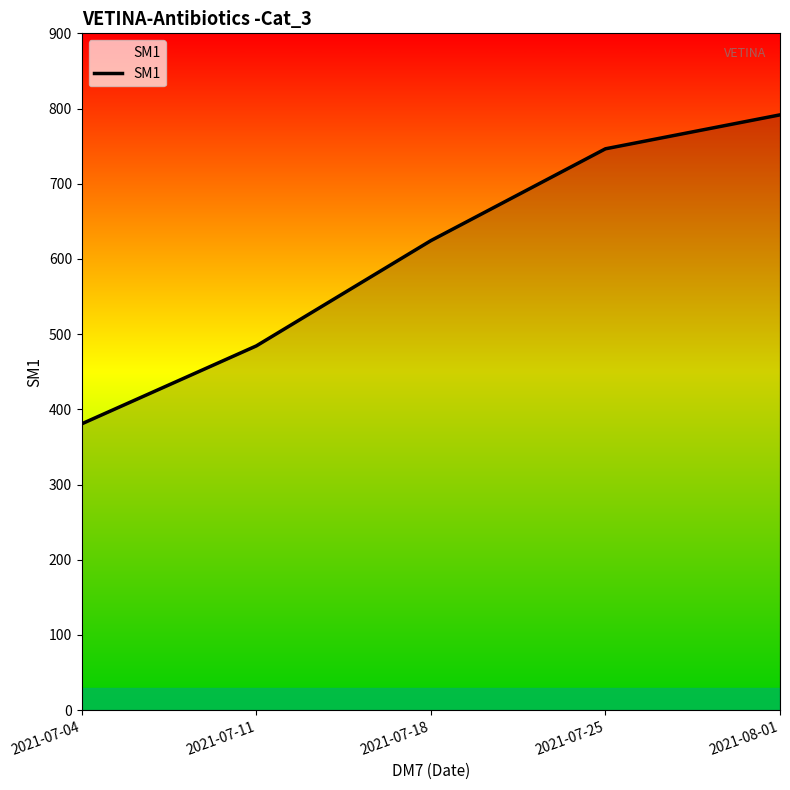

Count the number of values greater than 624.

3